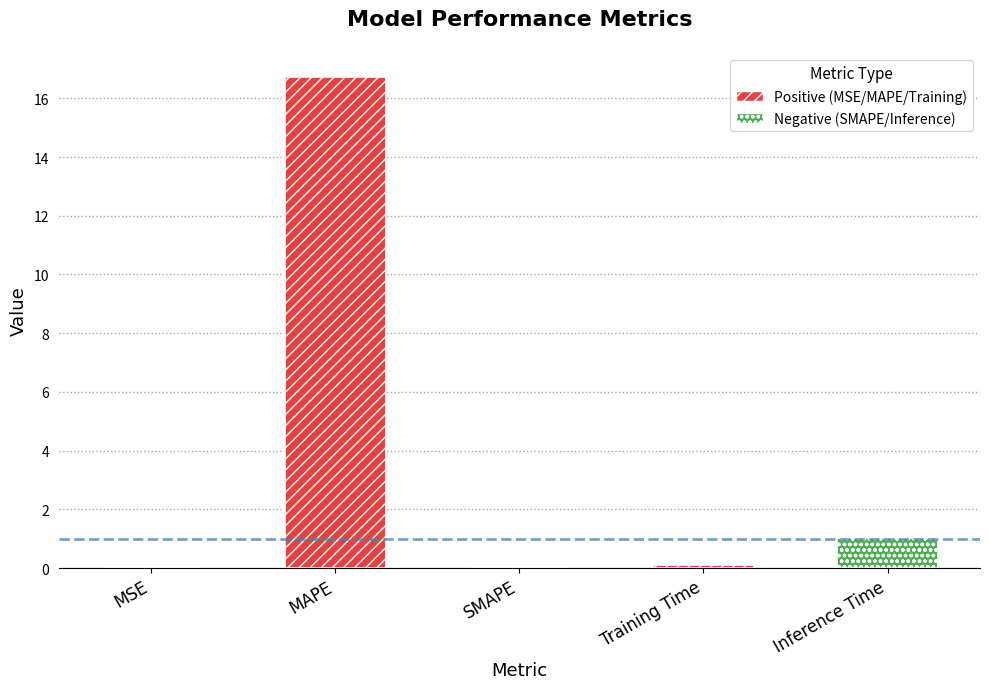

Reading right to left, list all the values displayed in this chart.

Inference Time=1.0	Training Time=0.1	SMAPE=0.0	MAPE=16.7	MSE=0.0